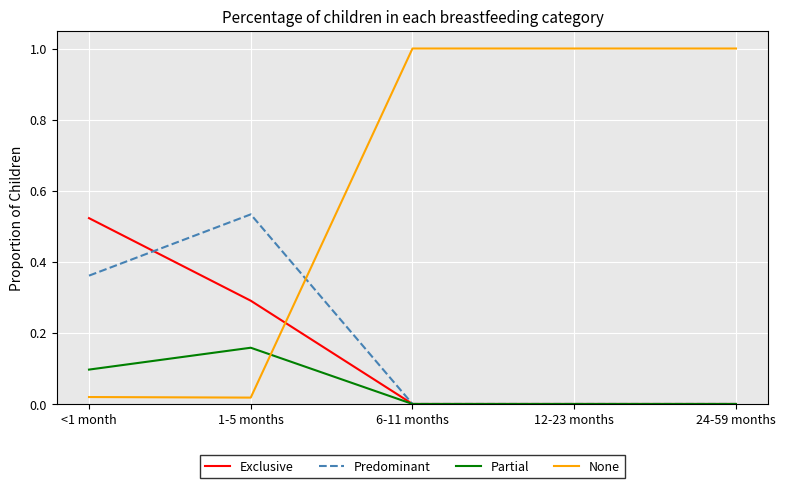

Which series has the largest range (max minus min)?

None